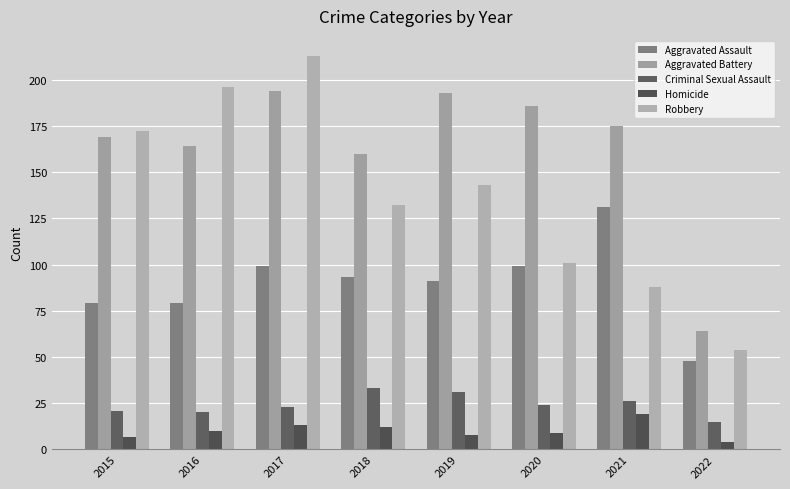

Which label corresponds to the largest value in the chart?

2017